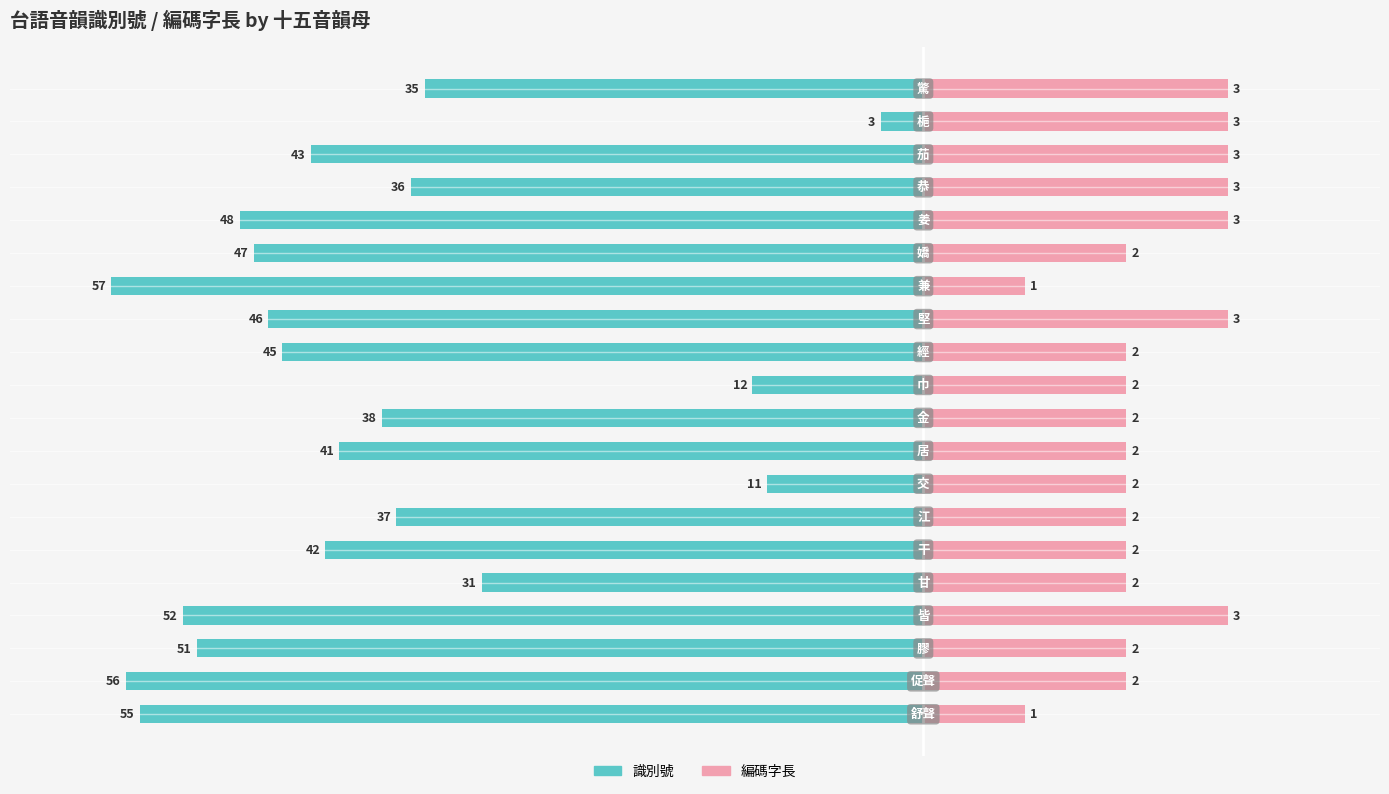

What are all the series names shown in the legend?

識別號, 編碼字長